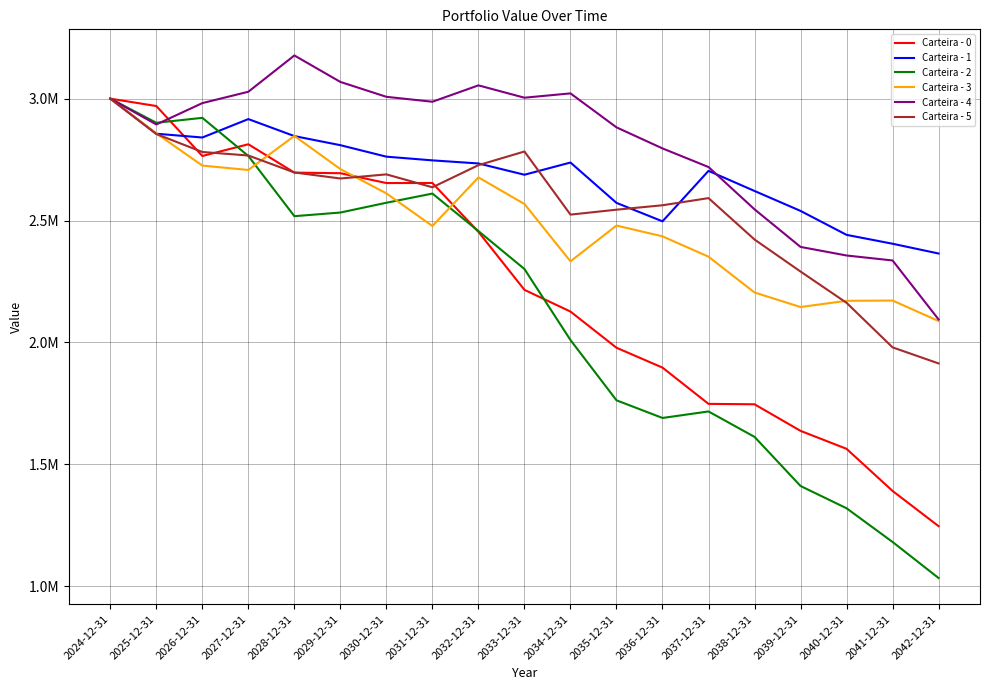

What is the label of the 2nd point from the right?

2041-12-31